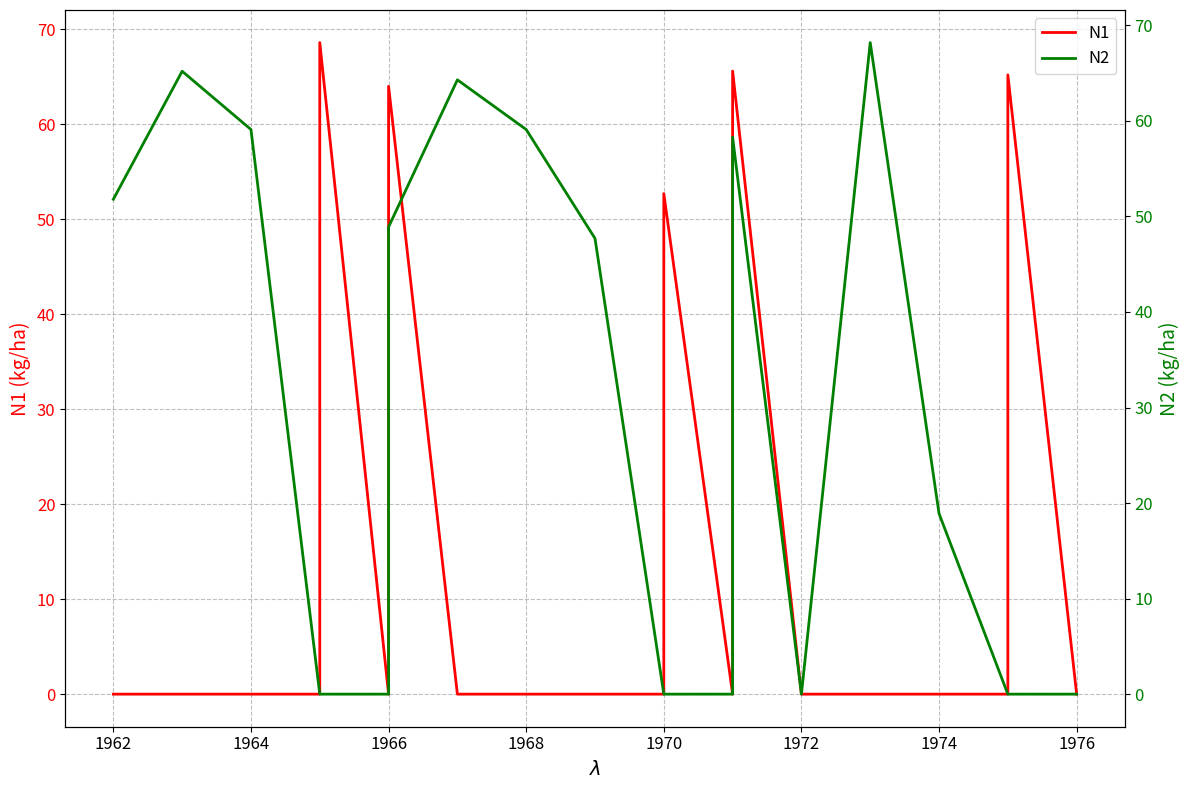

What are all the series names shown in the legend?

N1, N2